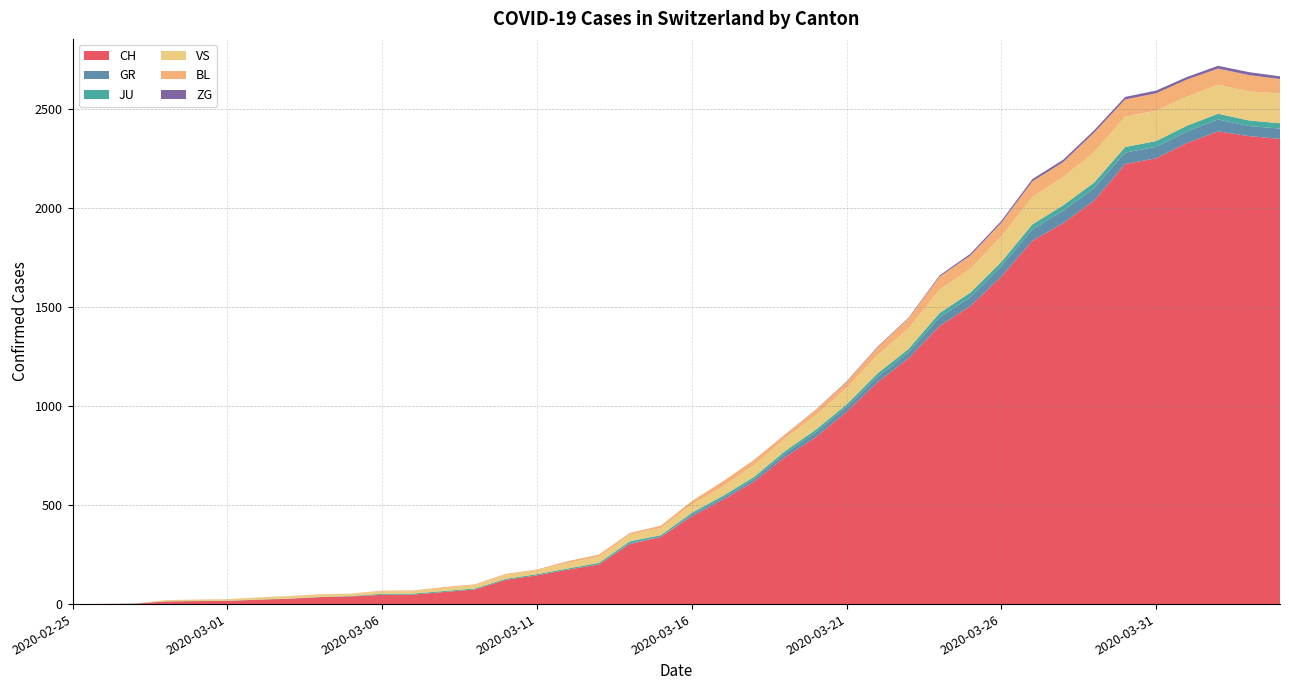

Reading left to right, extract all data points from this chart.

CH: 2020-02-25=0	2020-02-26=1	2020-02-27=2	2020-02-28=13	2020-02-29=15	2020-03-01=16	2020-03-02=22	2020-03-03=27	2020-03-04=35	2020-03-05=39	2020-03-06=47	2020-03-07=48	2020-03-08=61	2020-03-09=74	2020-03-10=123	2020-03-11=145	2020-03-12=174	2020-03-13=200	2020-03-14=303	2020-03-15=339	2020-03-16=443	2020-03-17=526	2020-03-18=617	2020-03-19=741	2020-03-20=842	2020-03-21=971	2020-03-22=1120	2020-03-23=1241	2020-03-24=1404	2020-03-25=1505	2020-03-26=1654	2020-03-27=1834	2020-03-28=1924	2020-03-29=2038	2020-03-30=2222	2020-03-31=2251	2020-04-01=2328	2020-04-02=2387	2020-04-03=2363	2020-04-04=2349
GR: 2020-02-25=0	2020-02-26=0	2020-02-27=0	2020-02-28=0	2020-02-29=0	2020-03-01=0	2020-03-02=0	2020-03-03=0	2020-03-04=0	2020-03-05=0	2020-03-06=0	2020-03-07=0	2020-03-08=0	2020-03-09=0	2020-03-10=0	2020-03-11=0	2020-03-12=0	2020-03-13=0	2020-03-14=6	2020-03-15=0	2020-03-16=9	2020-03-17=9	2020-03-18=13	2020-03-19=18	2020-03-20=24	2020-03-21=24	2020-03-22=27	2020-03-23=29	2020-03-24=43	2020-03-25=45	2020-03-26=52	2020-03-27=58	2020-03-28=63	2020-03-29=63	2020-03-30=58	2020-03-31=58	2020-04-01=59	2020-04-02=60	2020-04-03=51	2020-04-04=52
JU: 2020-02-25=0	2020-02-26=0	2020-02-27=1	2020-02-28=1	2020-02-29=1	2020-03-01=1	2020-03-02=1	2020-03-03=1	2020-03-04=1	2020-03-05=2	2020-03-06=5	2020-03-07=5	2020-03-08=5	2020-03-09=5	2020-03-10=5	2020-03-11=6	2020-03-12=6	2020-03-13=8	2020-03-14=8	2020-03-15=9	2020-03-16=9	2020-03-17=11	2020-03-18=11	2020-03-19=12	2020-03-20=14	2020-03-21=13	2020-03-22=18	2020-03-23=18	2020-03-24=22	2020-03-25=23	2020-03-26=22	2020-03-27=25	2020-03-28=27	2020-03-29=28	2020-03-30=28	2020-03-31=29	2020-04-01=29	2020-04-02=29	2020-04-03=28	2020-04-04=27
VS: 2020-02-25=0	2020-02-26=0	2020-02-27=0	2020-02-28=6	2020-02-29=6	2020-03-01=7	2020-03-02=10	2020-03-03=12	2020-03-04=13	2020-03-05=11	2020-03-06=12	2020-03-07=12	2020-03-08=16	2020-03-09=17	2020-03-10=20	2020-03-11=21	2020-03-12=28	2020-03-13=30	2020-03-14=34	2020-03-15=36	2020-03-16=42	2020-03-17=47	2020-03-18=59	2020-03-19=64	2020-03-20=73	2020-03-21=83	2020-03-22=92	2020-03-23=104	2020-03-24=118	2020-03-25=119	2020-03-26=129	2020-03-27=138	2020-03-28=143	2020-03-29=153	2020-03-30=154	2020-03-31=153	2020-04-01=147	2020-04-02=147	2020-04-03=147	2020-04-04=150
BL: 2020-02-25=0	2020-02-26=0	2020-02-27=0	2020-02-28=0	2020-02-29=1	2020-03-01=1	2020-03-02=1	2020-03-03=1	2020-03-04=1	2020-03-05=1	2020-03-06=4	2020-03-07=4	2020-03-08=4	2020-03-09=4	2020-03-10=5	2020-03-11=3	2020-03-12=9	2020-03-13=12	2020-03-14=8	2020-03-15=12	2020-03-16=17	2020-03-17=26	2020-03-18=27	2020-03-19=19	2020-03-20=27	2020-03-21=30	2020-03-22=40	2020-03-23=51	2020-03-24=66	2020-03-25=68	2020-03-26=68	2020-03-27=79	2020-03-28=75	2020-03-29=99	2020-03-30=86	2020-03-31=88	2020-04-01=86	2020-04-02=81	2020-04-03=82	2020-04-04=73
ZG: 2020-02-25=0	2020-02-26=0	2020-02-27=0	2020-02-28=0	2020-02-29=0	2020-03-01=0	2020-03-02=0	2020-03-03=0	2020-03-04=0	2020-03-05=0	2020-03-06=0	2020-03-07=0	2020-03-08=0	2020-03-09=0	2020-03-10=0	2020-03-11=0	2020-03-12=0	2020-03-13=0	2020-03-14=0	2020-03-15=0	2020-03-16=0	2020-03-17=0	2020-03-18=0	2020-03-19=1	2020-03-20=1	2020-03-21=3	2020-03-22=3	2020-03-23=3	2020-03-24=6	2020-03-25=9	2020-03-26=10	2020-03-27=12	2020-03-28=12	2020-03-29=12	2020-03-30=13	2020-03-31=14	2020-04-01=13	2020-04-02=14	2020-04-03=15	2020-04-04=14